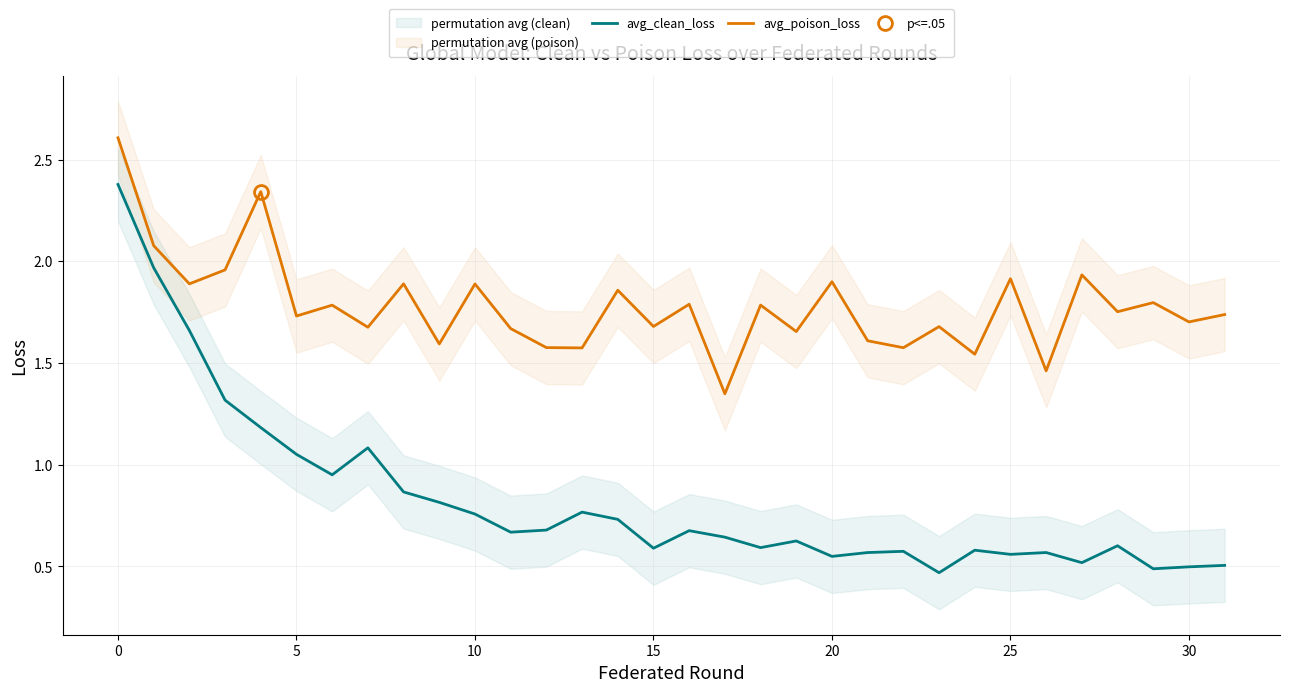

Does the chart display data point markers on the line(s)?

No